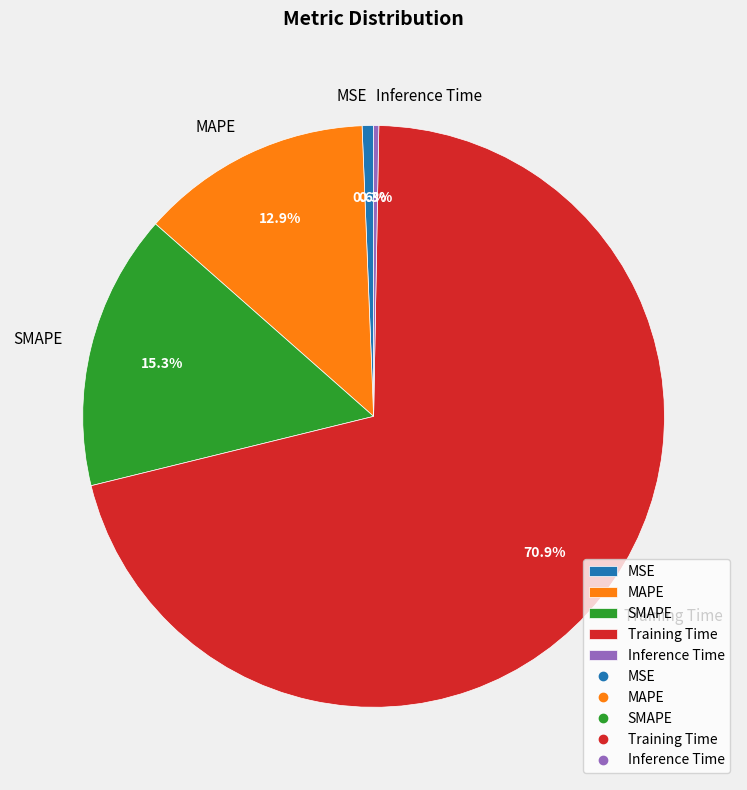

Count the number of slices in the pie.

5